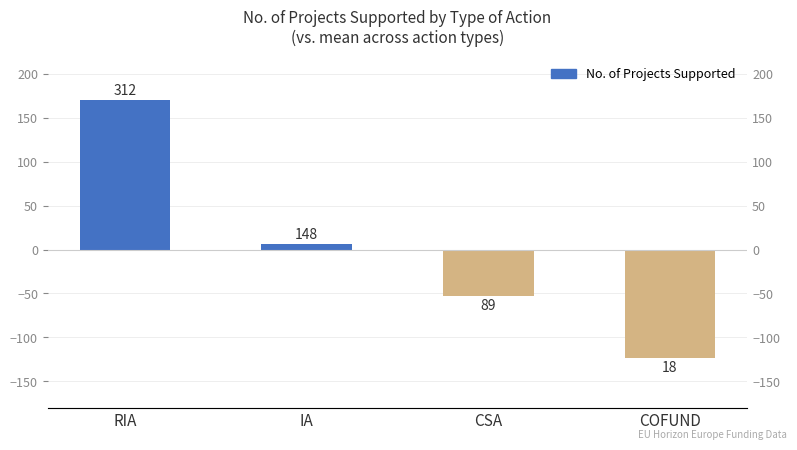

At which label is the value closest to 23?

IA